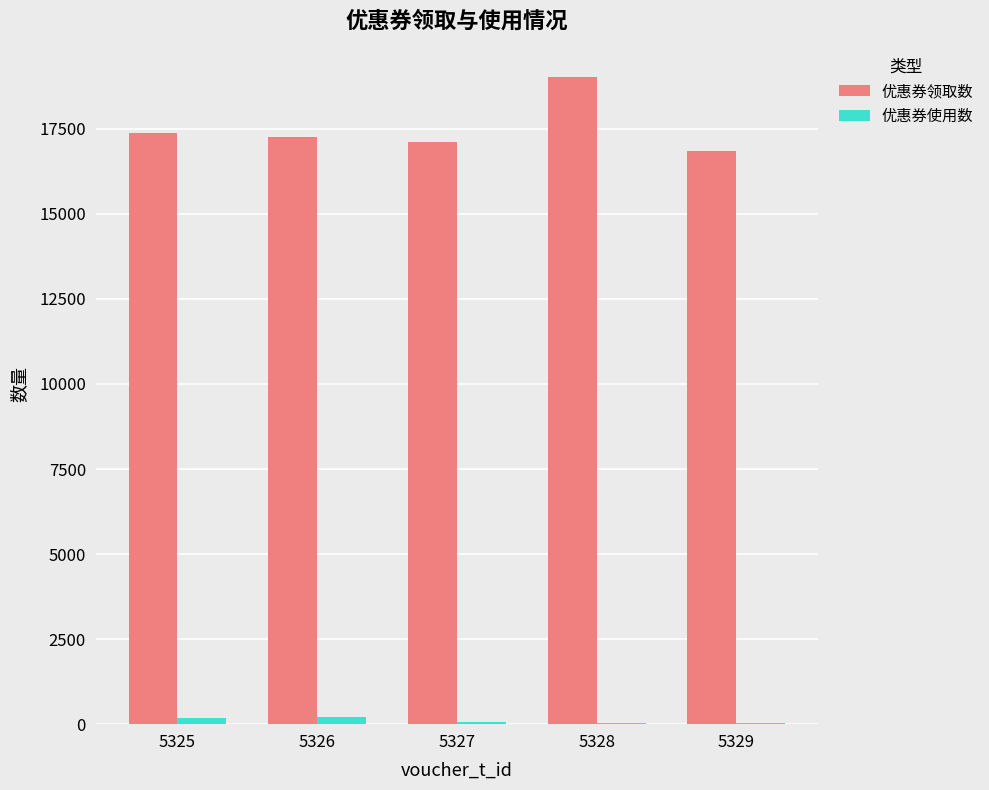

Is the value of 优惠券使用数 at 5329 greater than the value of 优惠券领取数 at 5328?

No